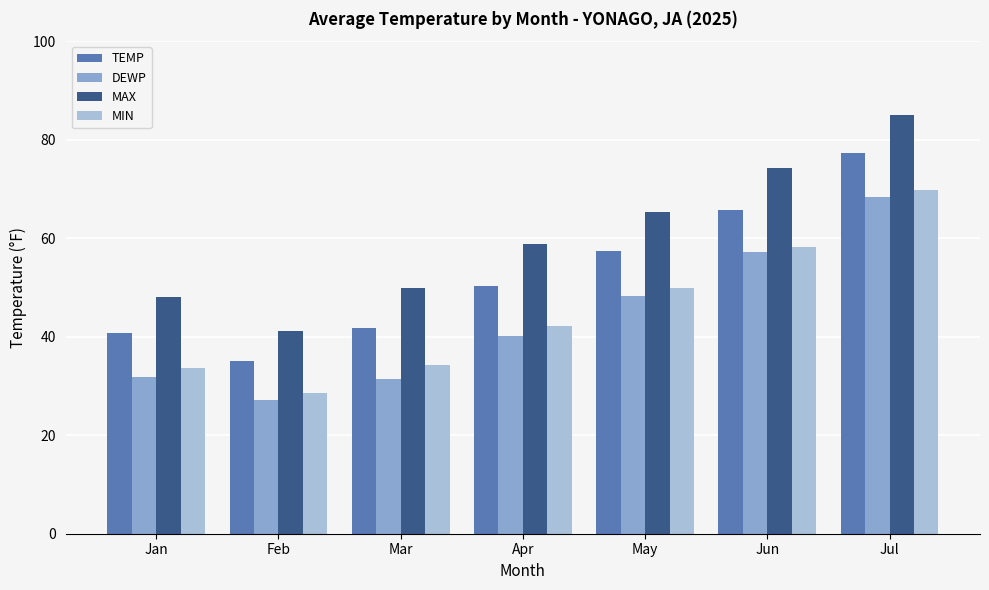

What value does the MIN series have at Feb?

28.6